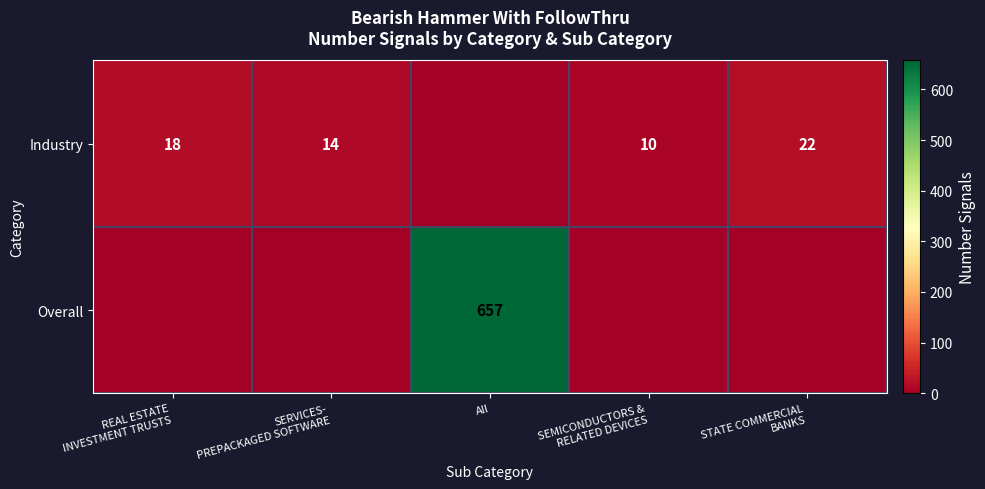

Between REAL ESTATE
INVESTMENT TRUSTS and SEMICONDUCTORS &
RELATED DEVICES, which is larger?

REAL ESTATE
INVESTMENT TRUSTS